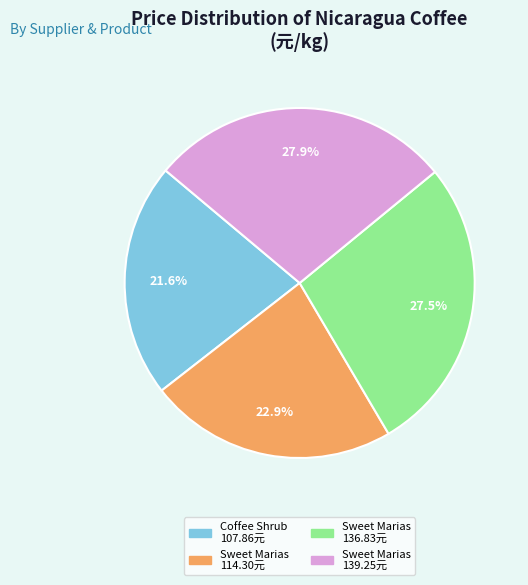

To the nearest percent, what is the difference between the largest and smallest slice percentages?

6%